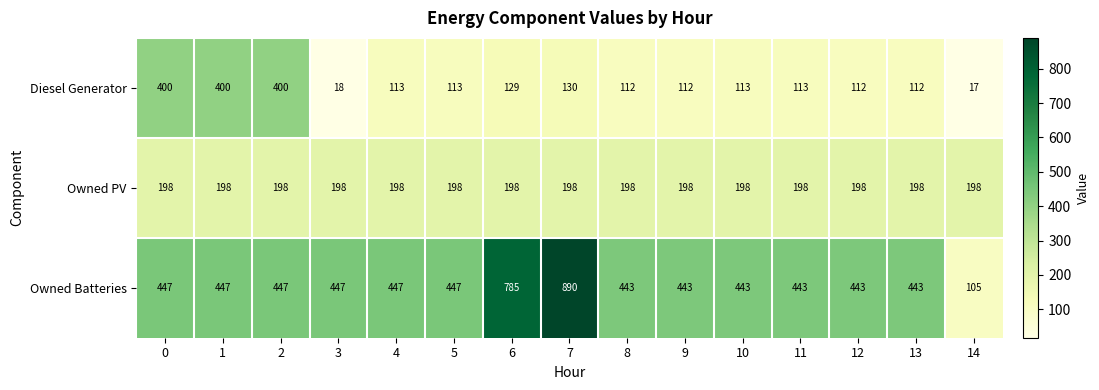

What is the total value across all series at 2?

1045